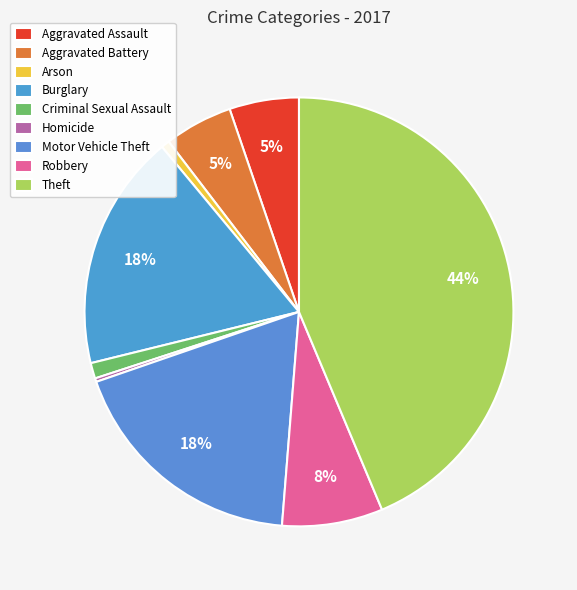

To the nearest percent, what is the difference between the Arson and Aggravated Assault slice percentages?

5%